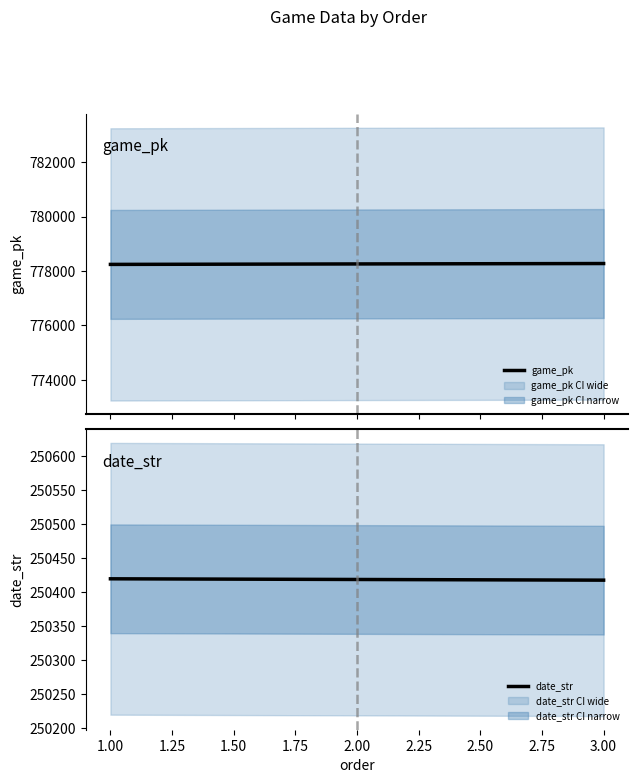

What is the lowest value of the date_str series?

250418